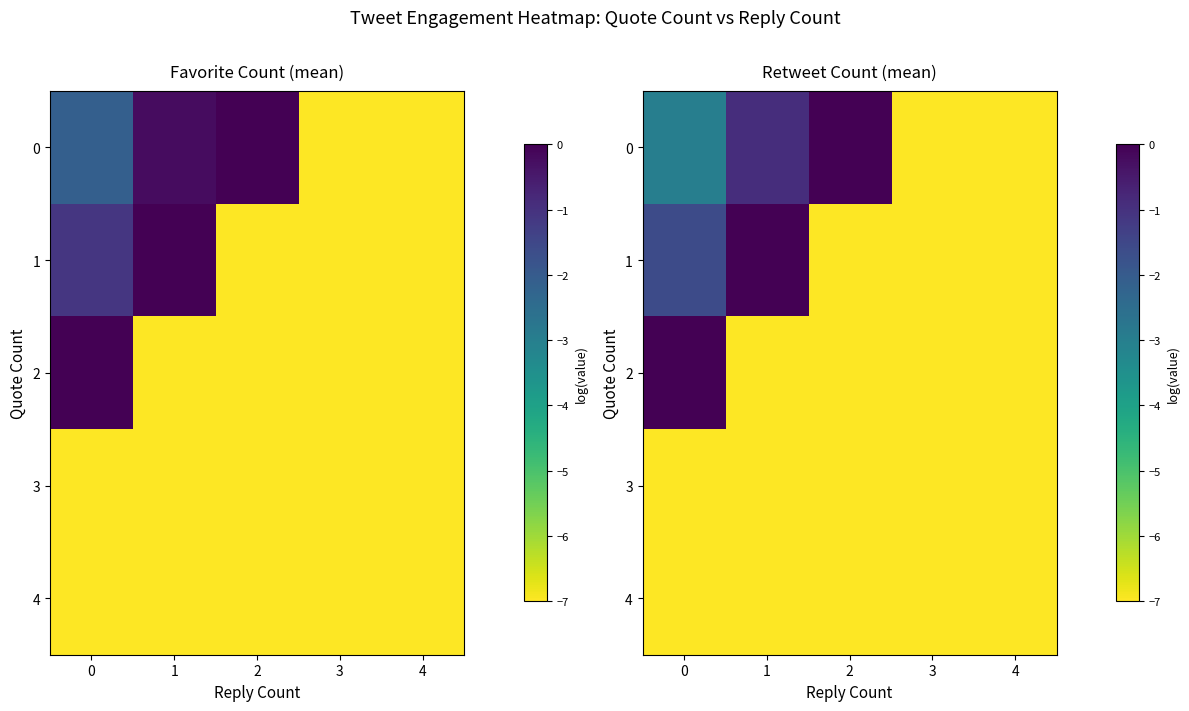

The 0 series shows -7.0 at 3. True or false?

True